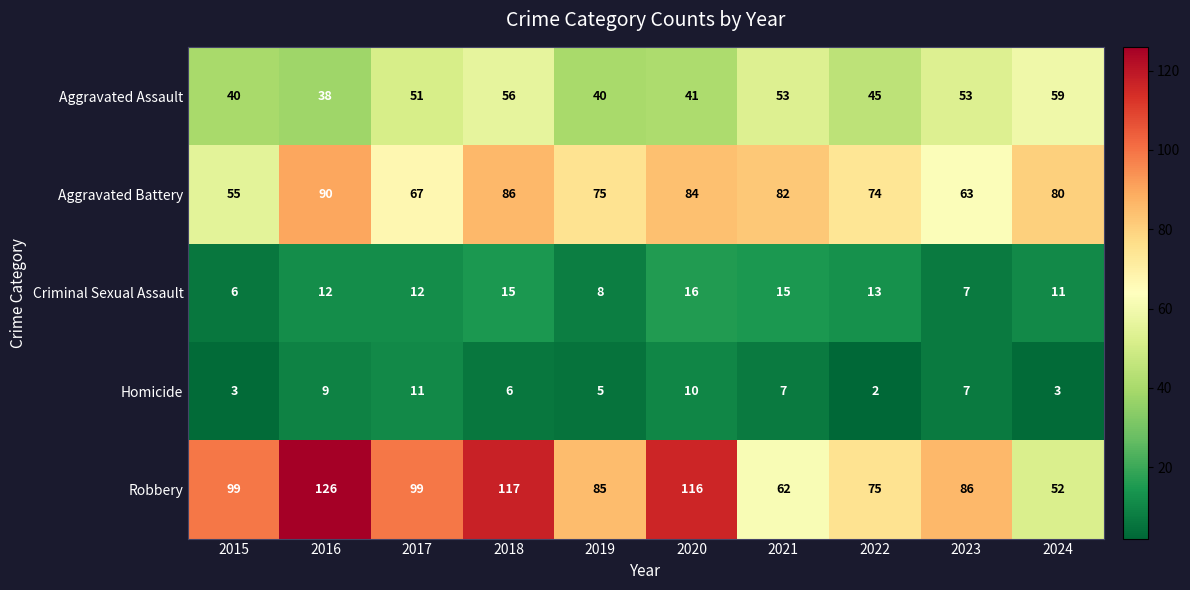

Count the number of categories in the chart.

10